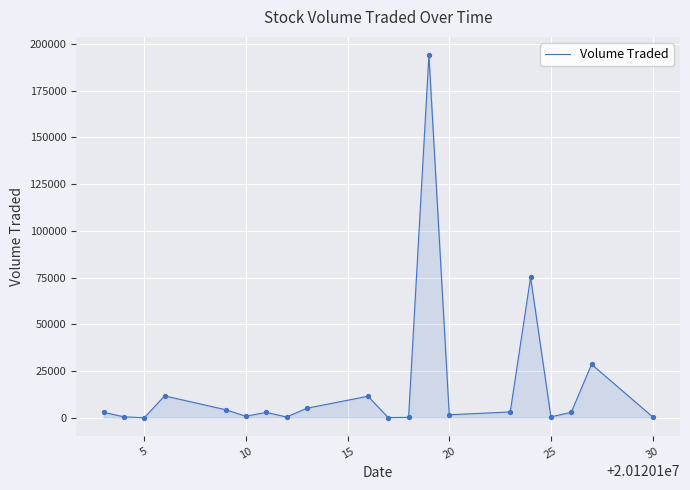

What is the maximum value shown in the chart?

194100